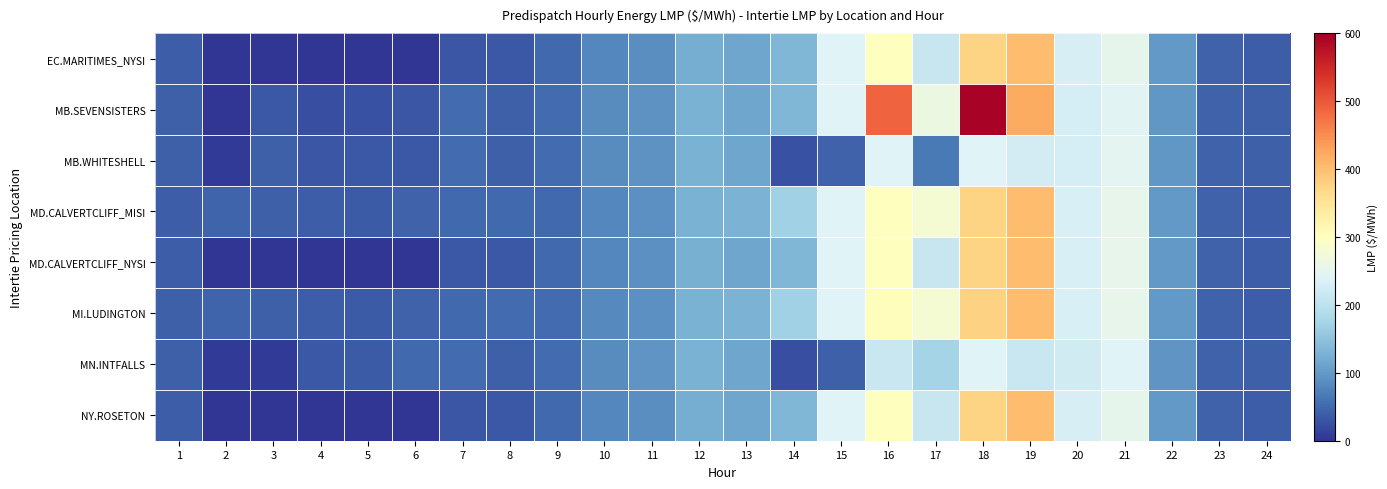

What is the total value across all series at 3?

162.4